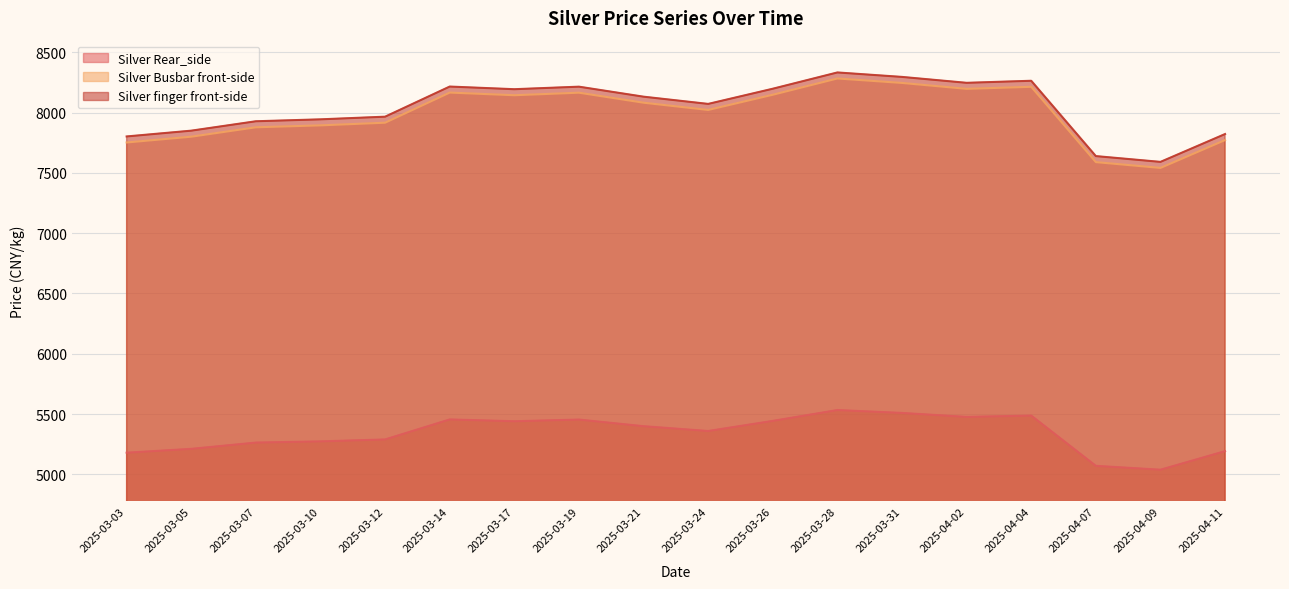

Reading left to right, extract all data points from this chart.

Silver Rear_side: 5179	5211	5263	5273	5289	5455	5440	5454	5399	5359	5443	5533	5509	5476	5487	5070	5038	5192
Silver Busbar front-side: 7753	7801	7879	7895	7917	8167	8145	8166	8083	8023	8149	8284	8247	8198	8215	7590	7542	7773
Silver finger front-side: 7803	7851	7929	7945	7967	8217	8195	8216	8133	8073	8199	8334	8297	8248	8265	7640	7592	7823